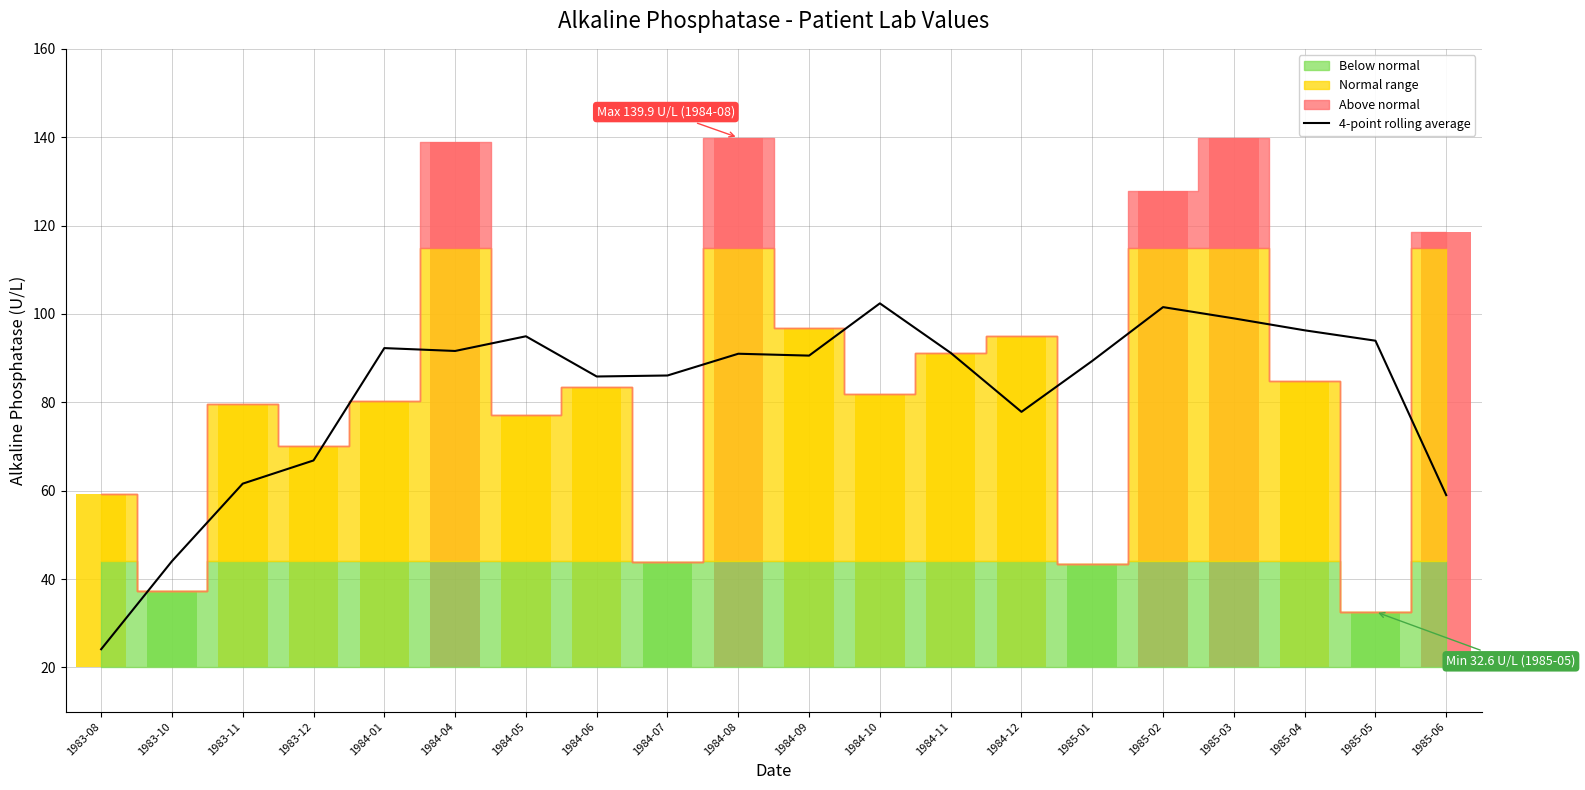

True or false: 4-point rolling average has a value of 90.6 at 1984-09.

True